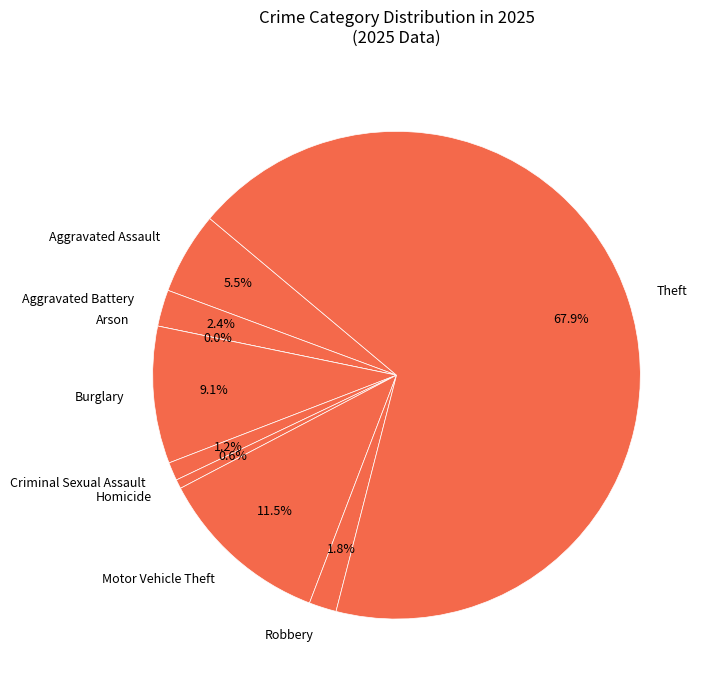

What percentage is the Homicide slice, to the nearest percent?

1%